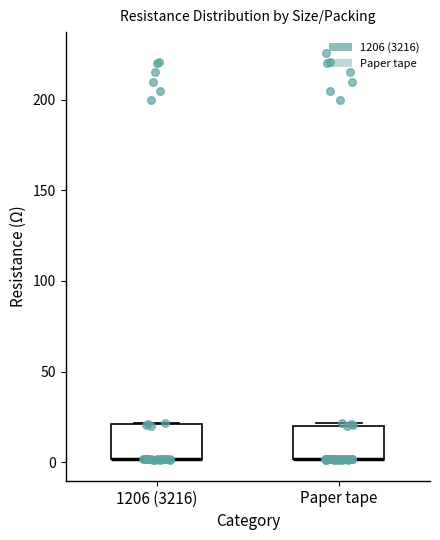

Where is the lower edge of the box for 1206 (3216) on the y-axis? The values are not printed on the chart, so give them approximately, as read against the axis.

0